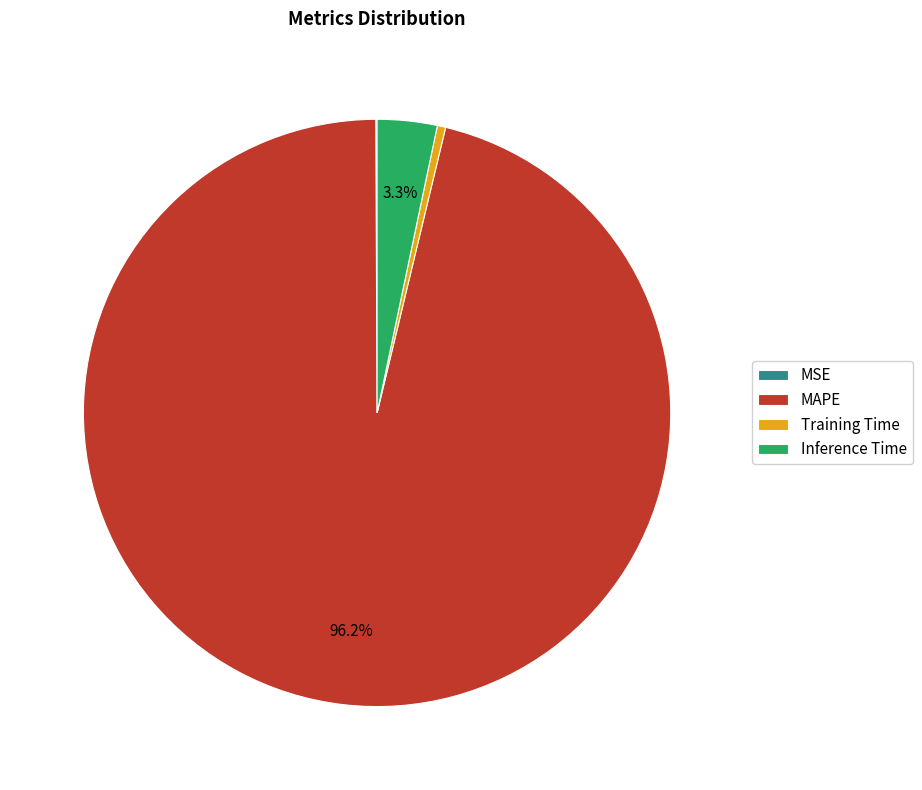

Is it true that Inference Time is 11% of the pie?

False